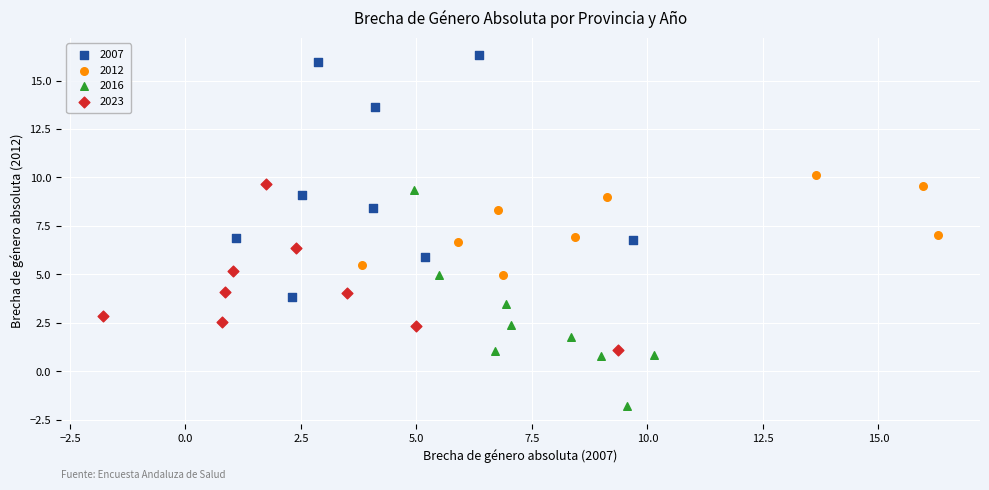

Which series reaches the maximum Y coordinate?

2007